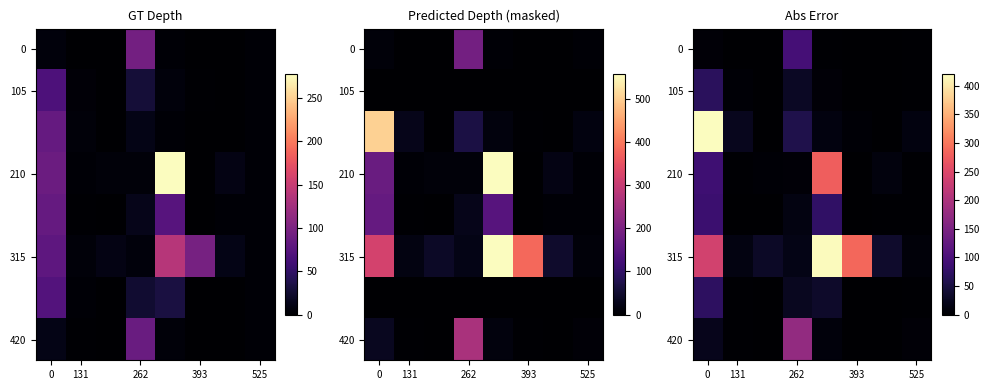

What is the difference between the second highest and minimum values in the 420 series?

22.7